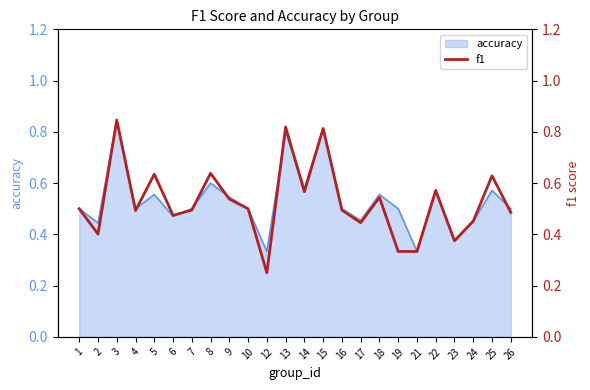

Is it true that accuracy equals 0.5 at 16?

True